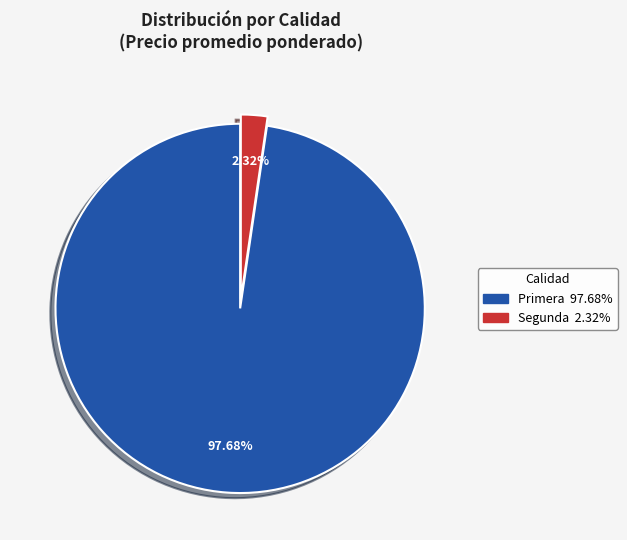

Is there a majority slice in this chart?

Yes